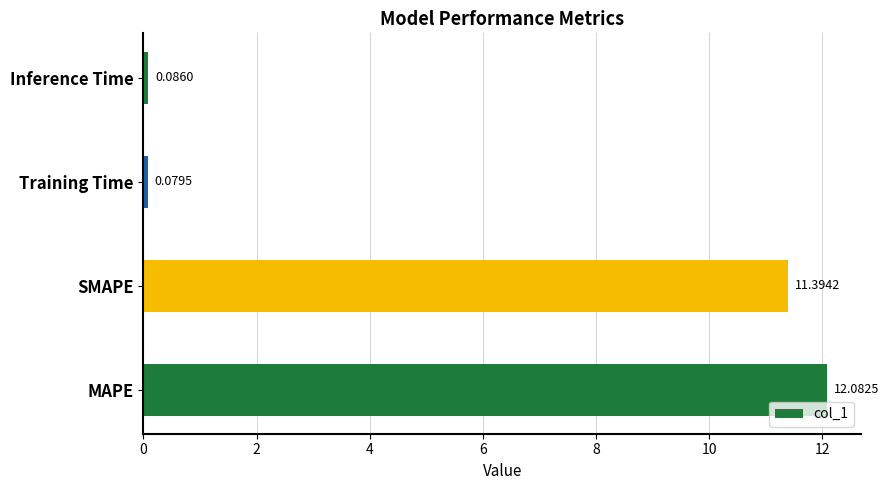

Between MAPE and Training Time, which is larger?

MAPE